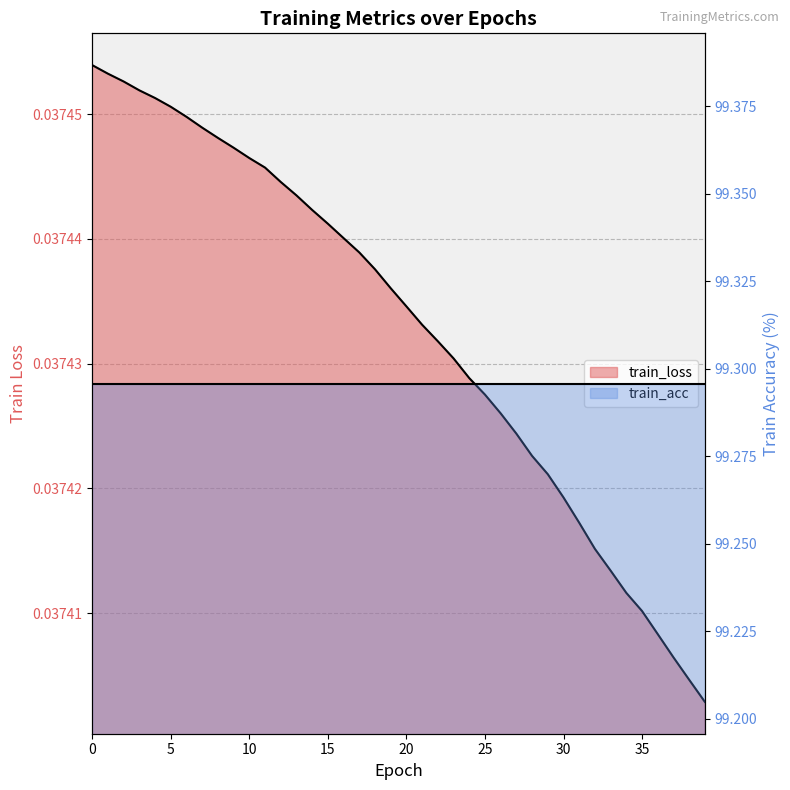

Rank the categories by value from lowest to highest.

39, 38, 37, 36, 35, 34, 33, 32, 31, 30, 29, 28, 27, 26, 25, 24, 23, 22, 21, 20, 19, 18, 17, 16, 15, 14, 13, 12, 11, 10, 9, 8, 7, 6, 5, 4, 3, 2, 1, 0